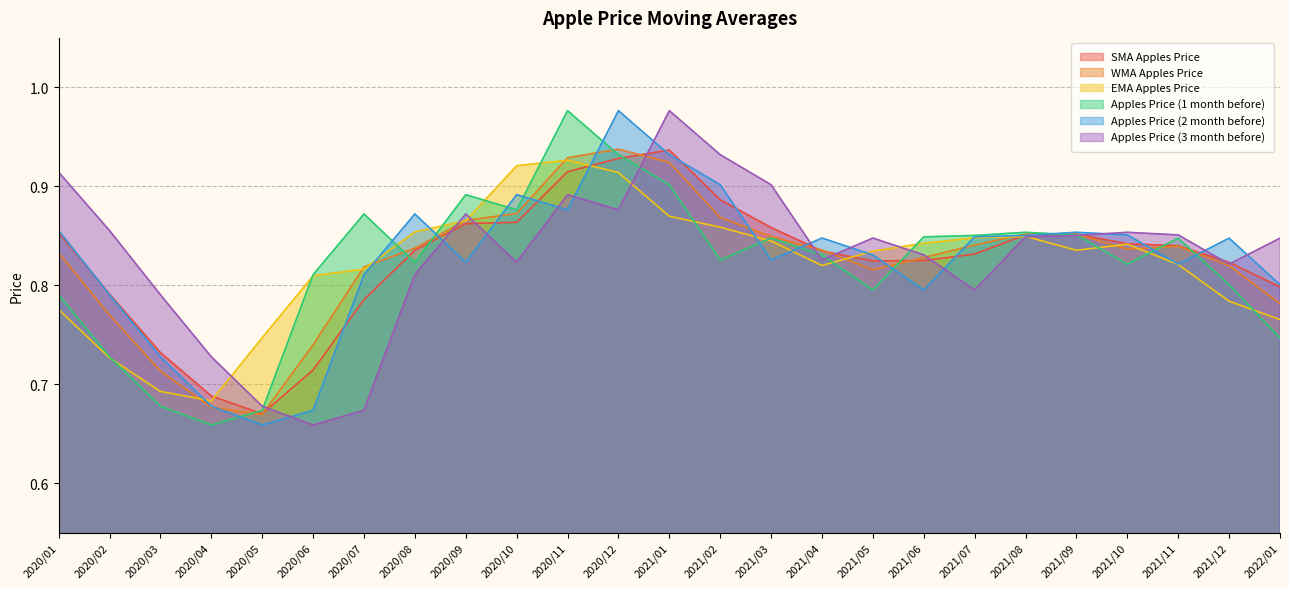

How many lines are shown in the chart?

6